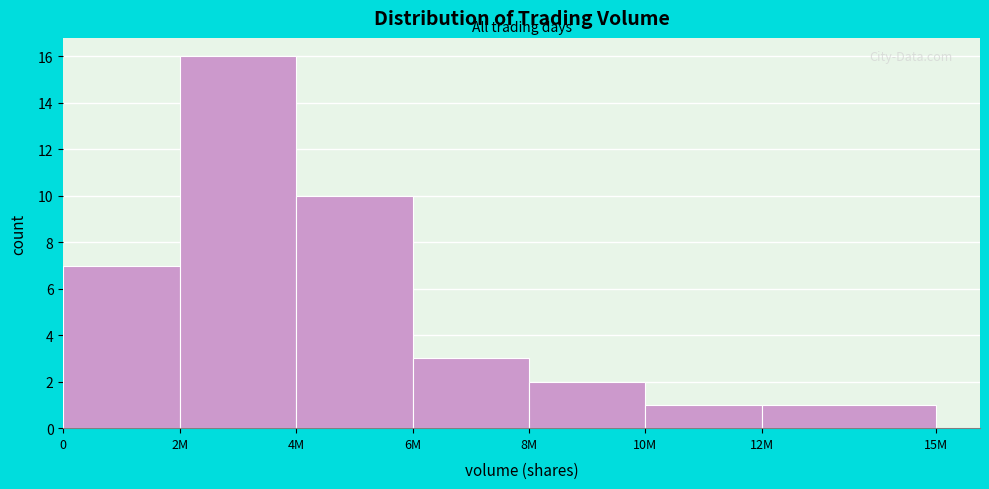

Reading left to right, list all the values displayed in this chart.

7	16	10	3	2	1	1